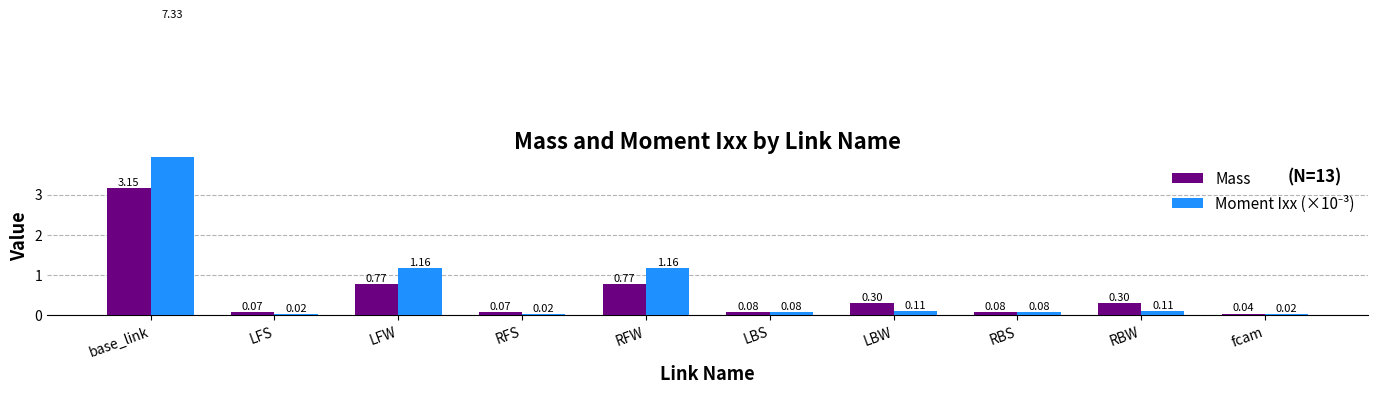

What are all the series names shown in the legend?

Mass, Moment Ixx (×10⁻³)